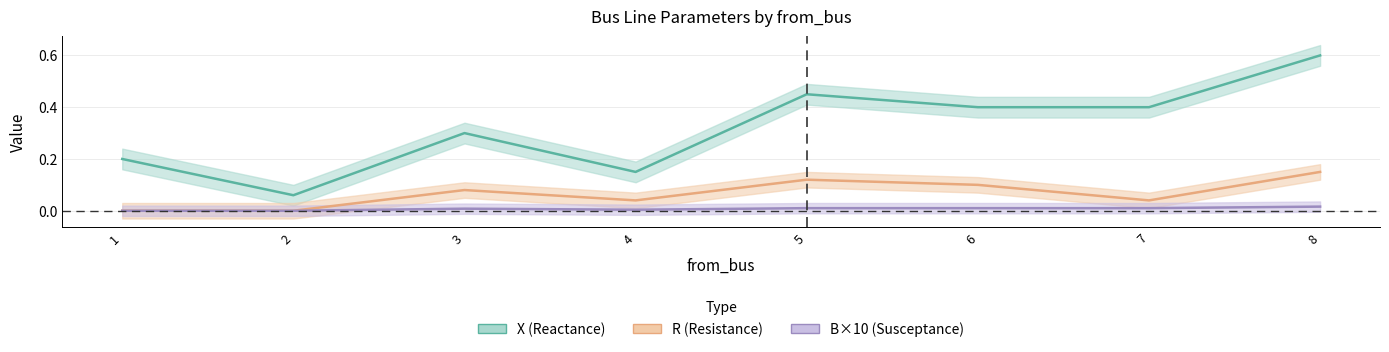

At which category does the chart reach its minimum across all series?

1